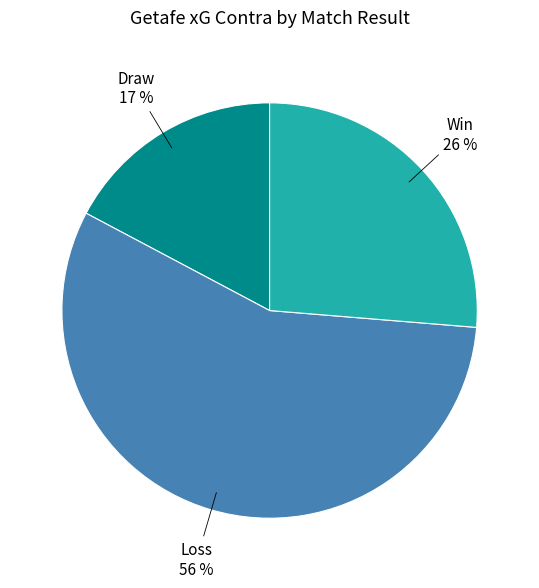

Is there any slice that represents more than half of the pie?

Yes